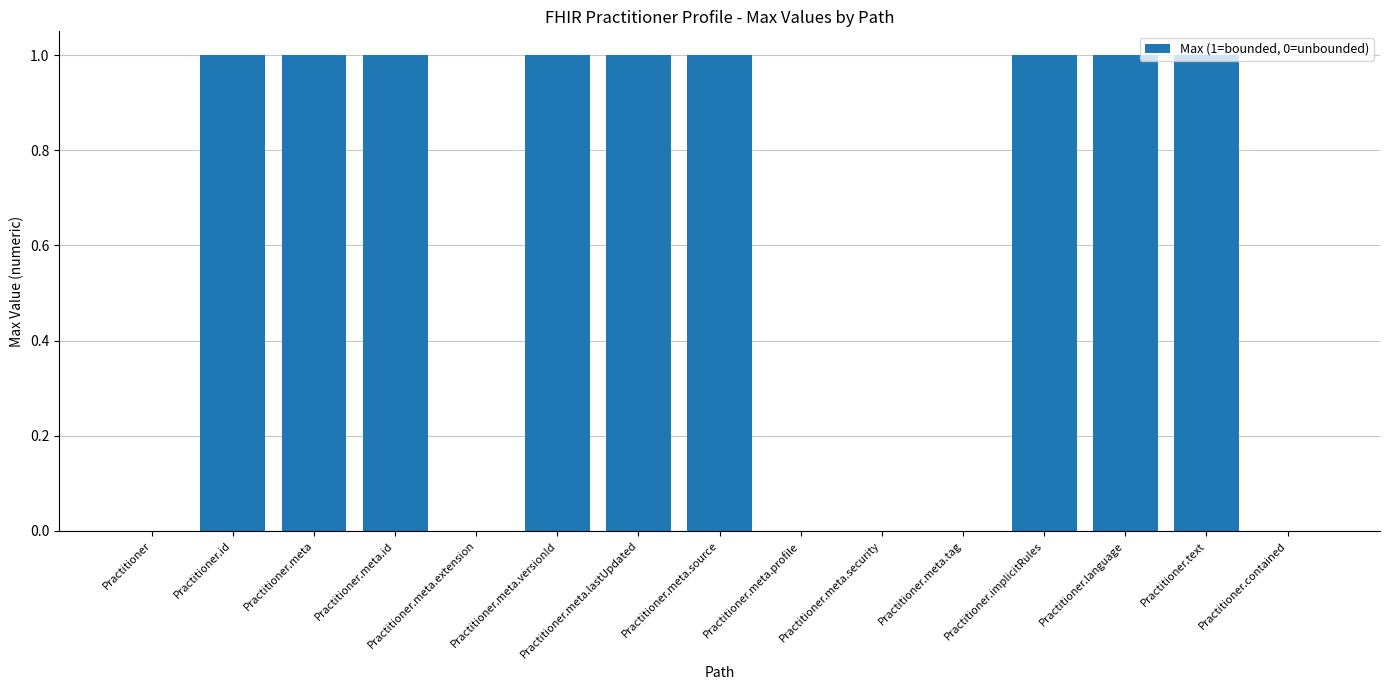

What is the maximum value shown in the chart?

1